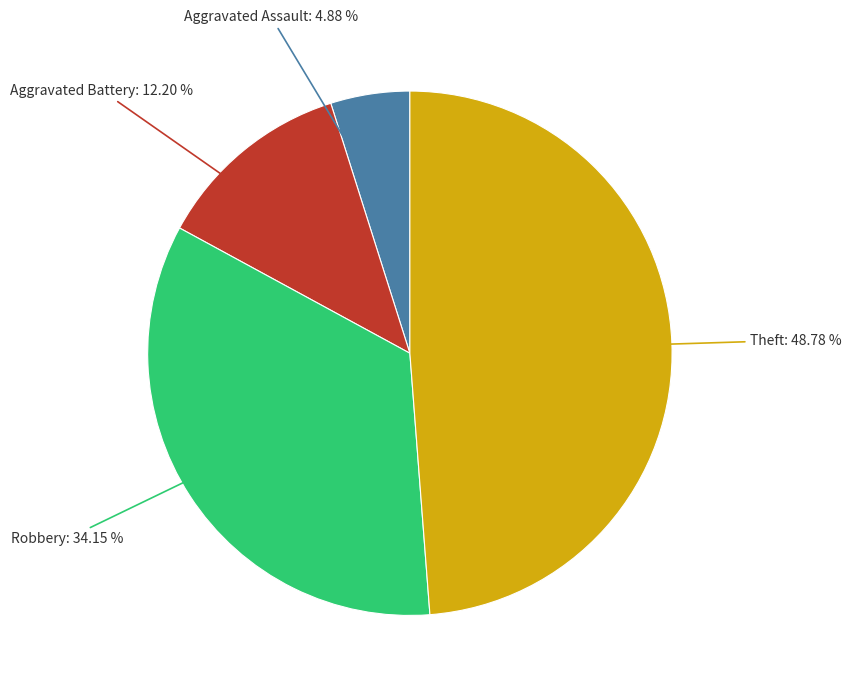

Is there any slice that represents more than half of the pie?

No